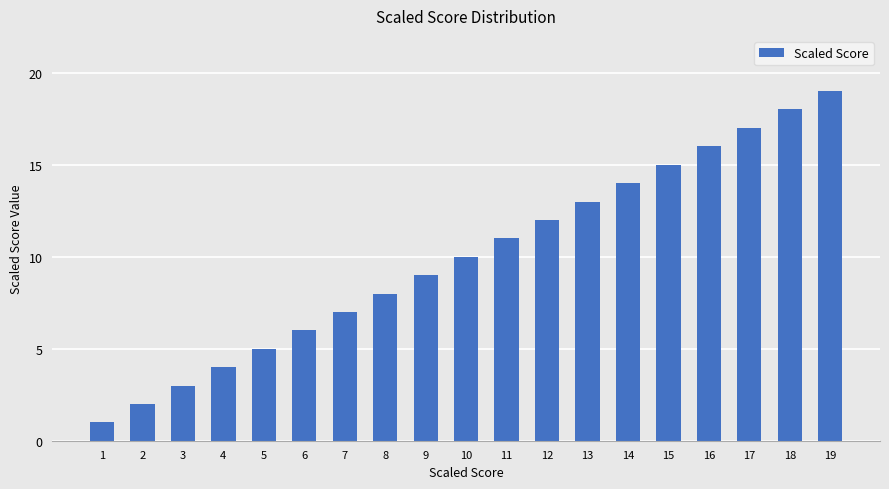

What is the change in value from 7 to 9?

+2